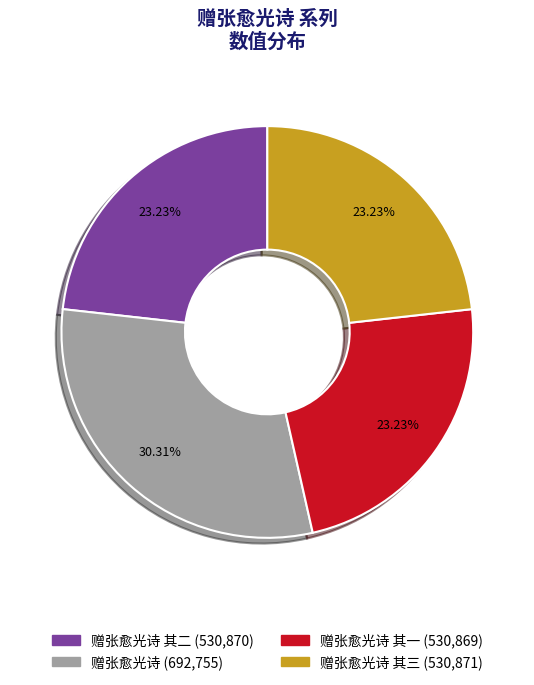

Is there a majority slice in this chart?

No